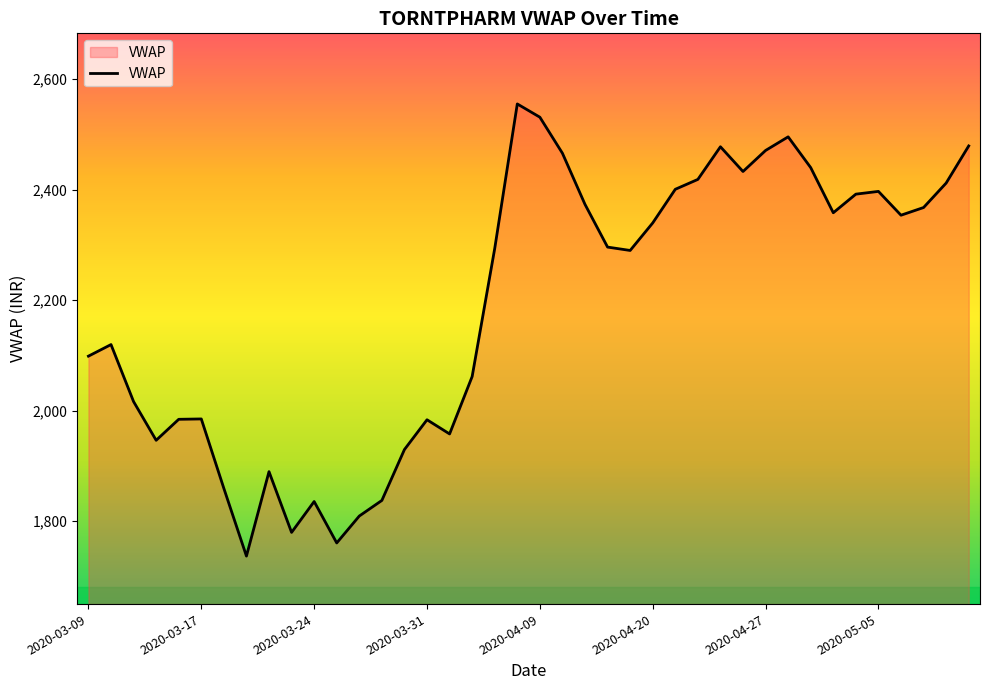

What is the difference between the maximum and minimum values?

818.0